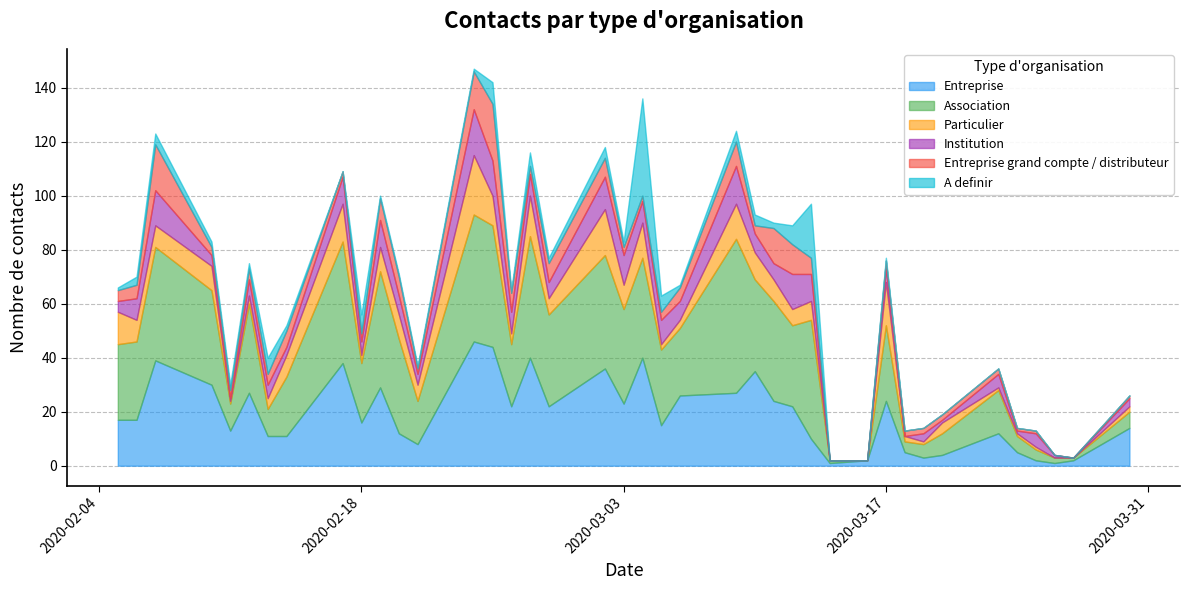

True or false: Institution and Entreprise grand compte / distributeur intersect in this chart.

True